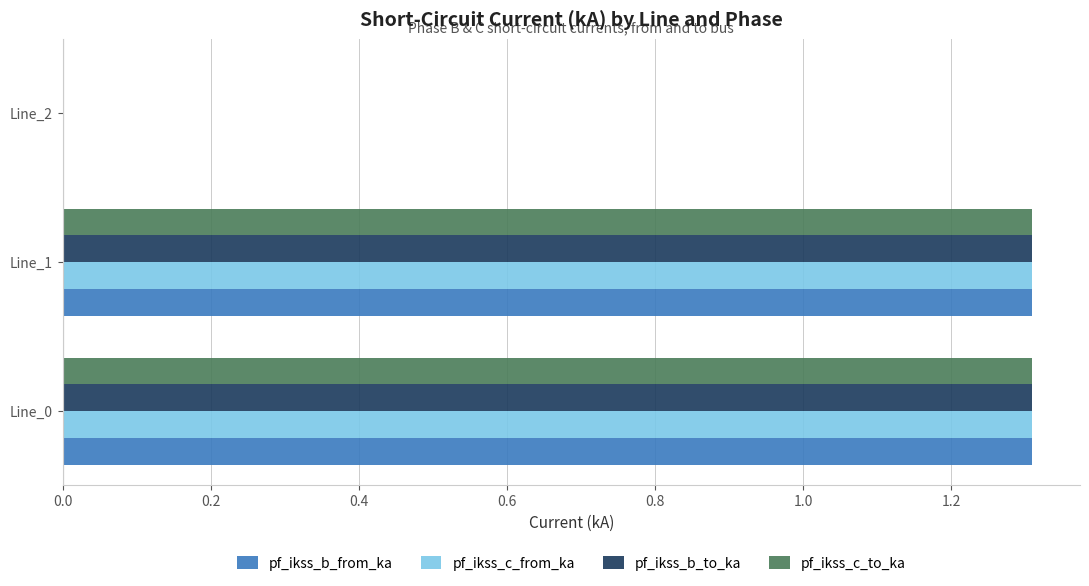

What are all the series names shown in the legend?

pf_ikss_b_from_ka, pf_ikss_c_from_ka, pf_ikss_b_to_ka, pf_ikss_c_to_ka